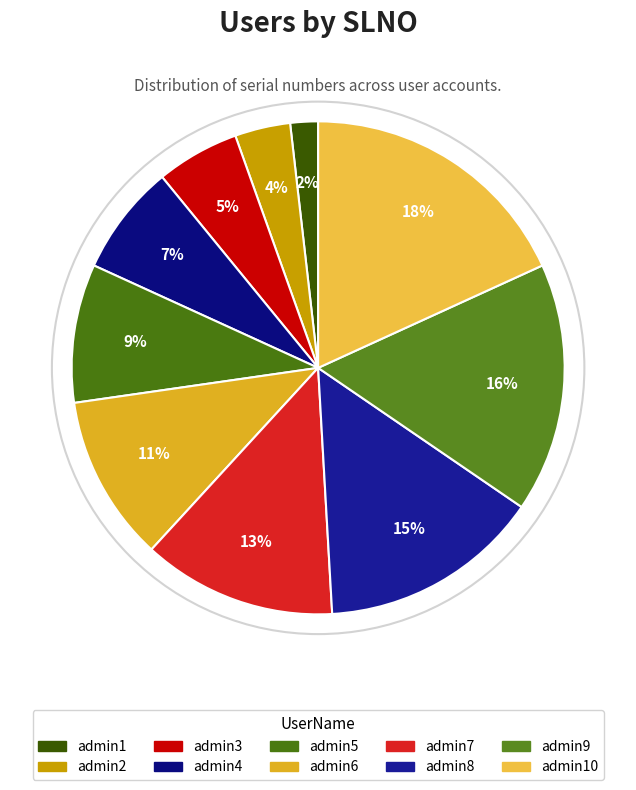

Which slice is the smallest?

admin1